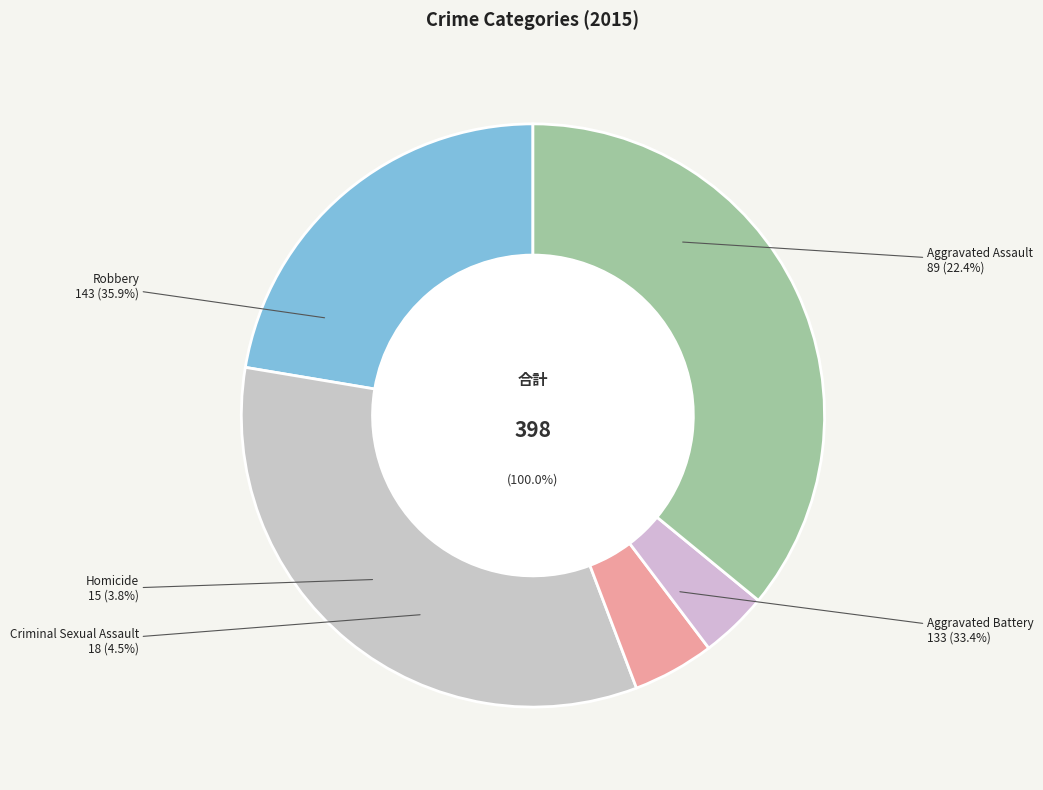

What percentage is the Aggravated Assault slice, to the nearest percent?

22%